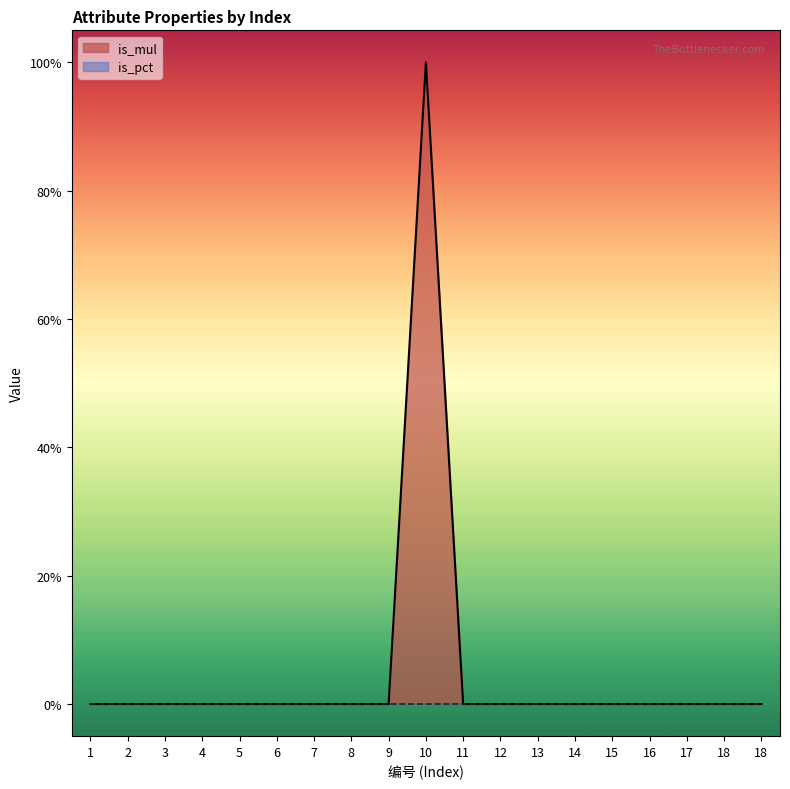

Is it true that the value at 14 is 0?

True